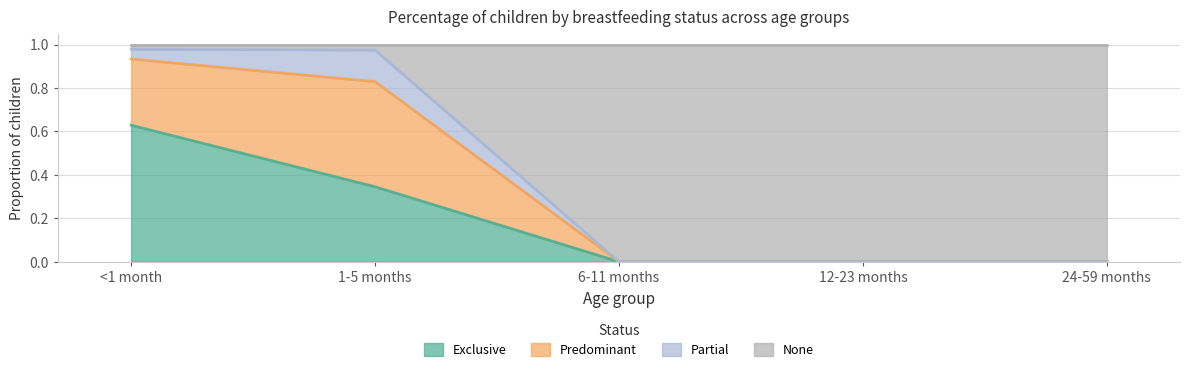

True or false: None has more than 2 interior local peaks.

False